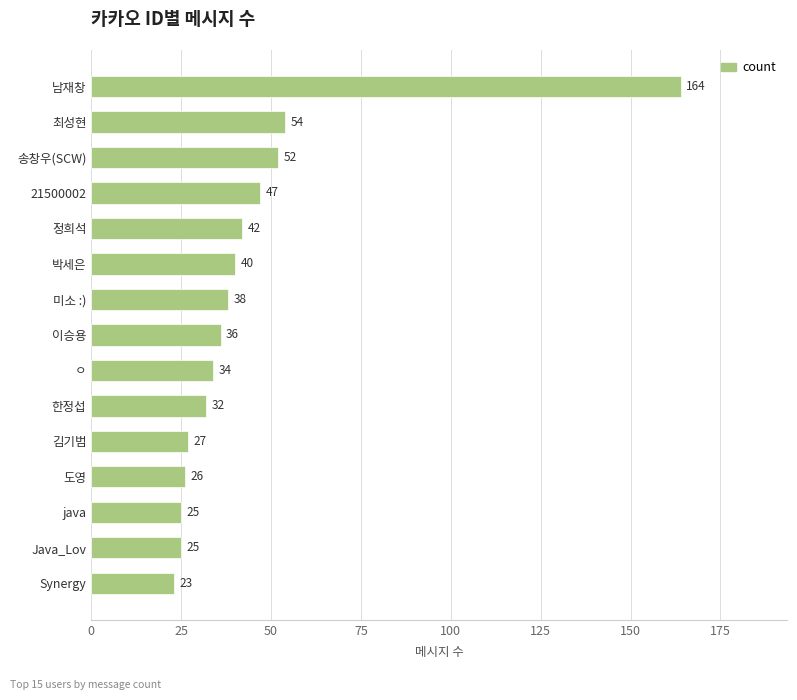

Which has a higher value, java or 한정섭?

한정섭